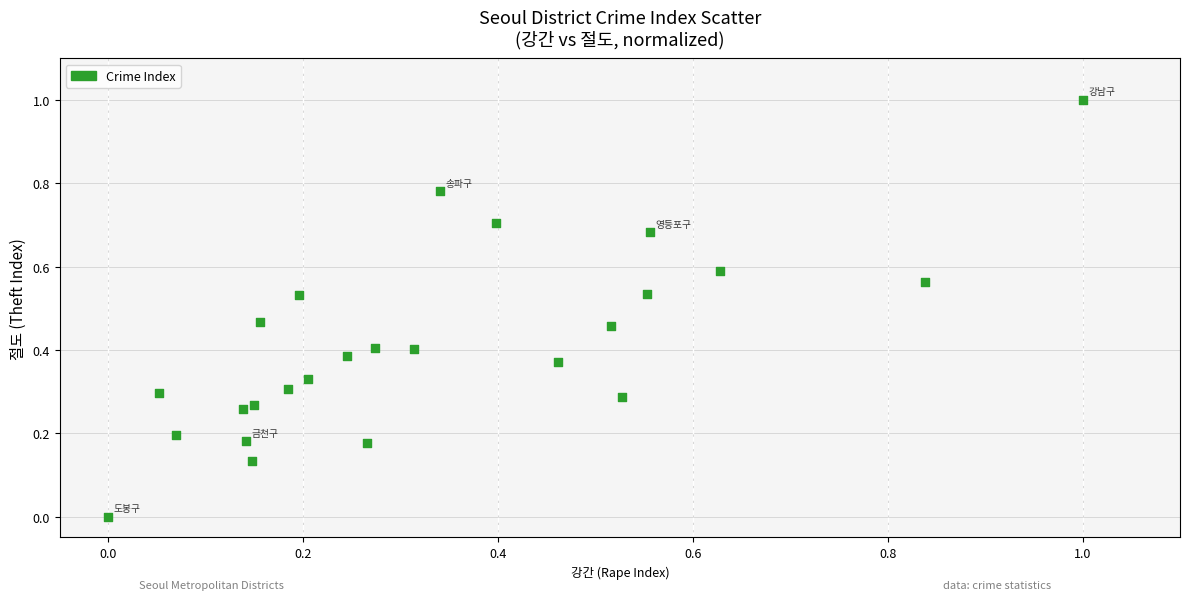

What is the range of Y values (max minus min)?

1.0